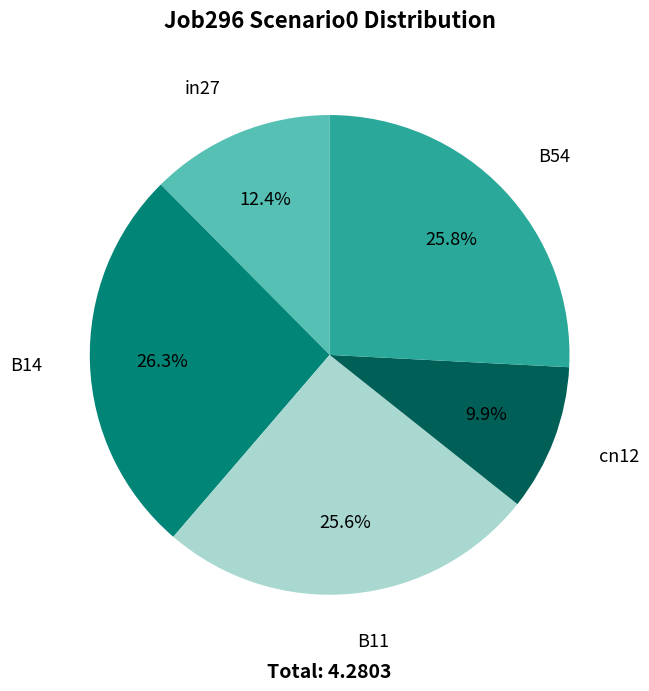

Is there any slice that represents more than half of the pie?

No